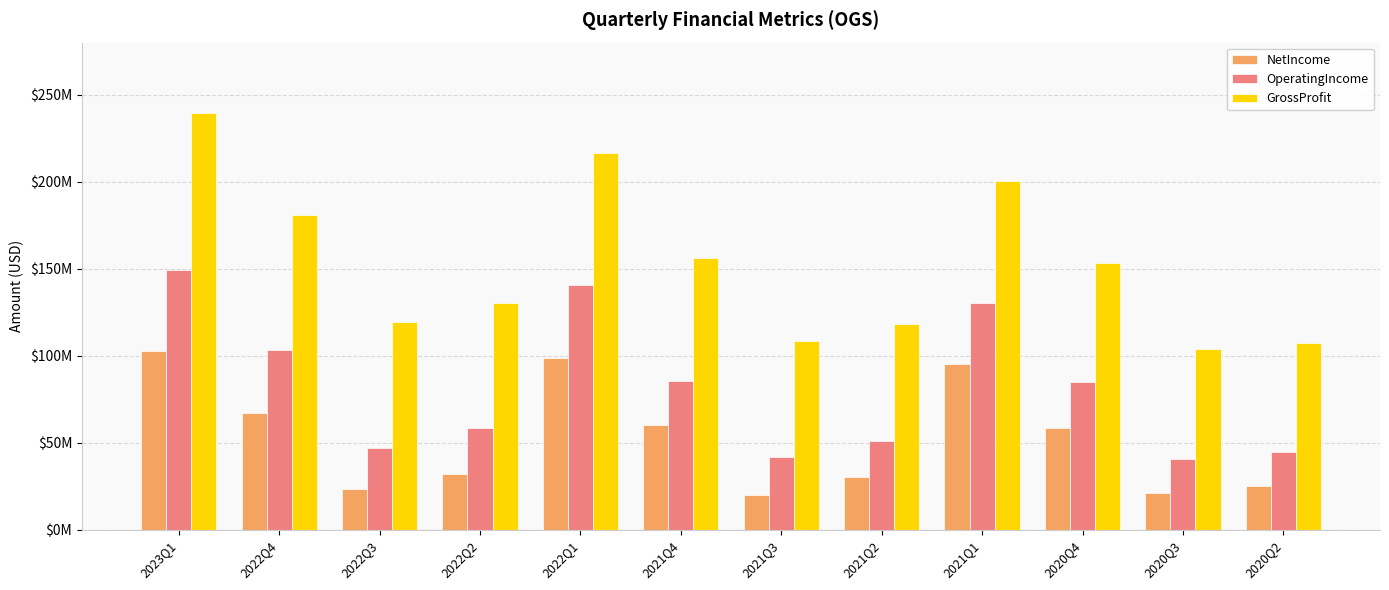

What is the spread (max minus min) of values at 2020Q4?

95057000